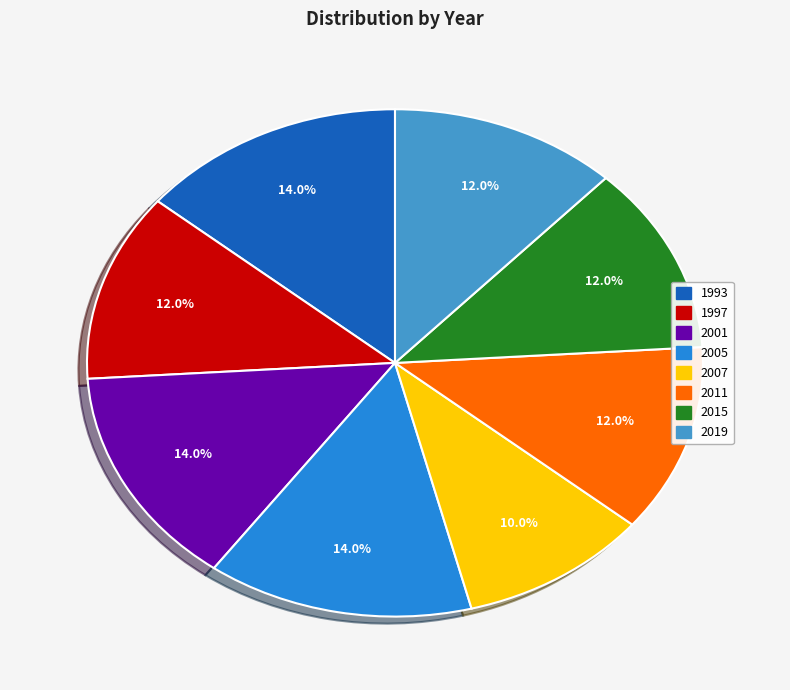

Is it true that 1997 is 19% of the pie?

False